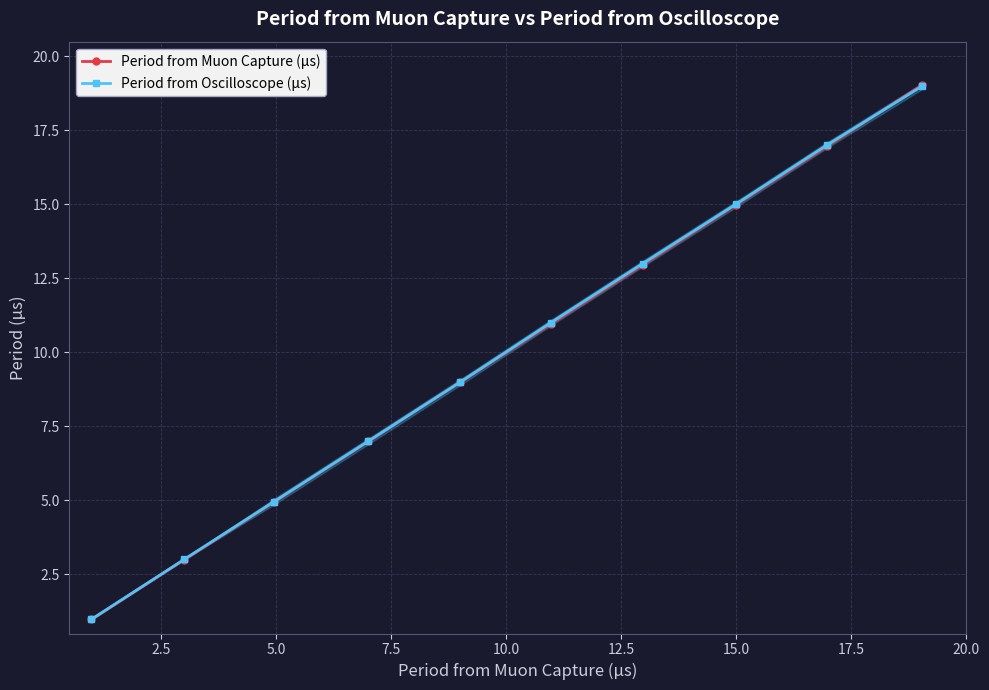

True or false: Period from Muon Capture (μs) has more than 2 interior local peaks.

False